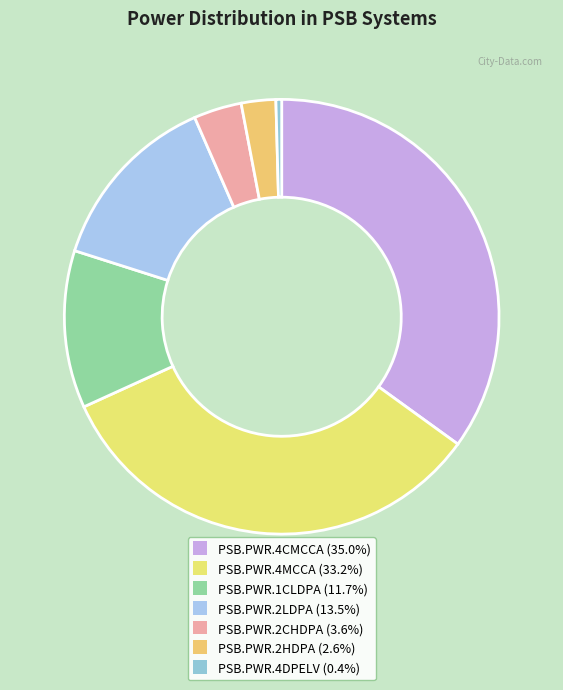

Is the sum of PSB.PWR.2HDPA and PSB.PWR.2LDPA greater than half?

No